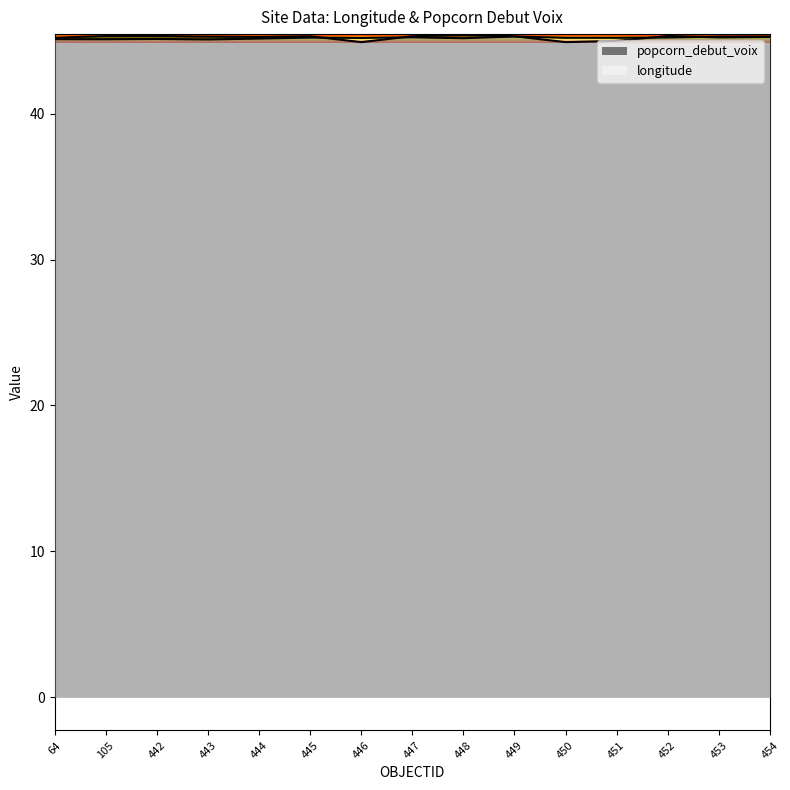

Reading left to right, list all the values displayed in this chart.

64=45.1	105=45.1	442=45.1	443=45.1	444=45.1	445=45.2	446=45.2	447=45.2	448=45.2	449=45.3	450=45.2	451=45.2	452=45.2	453=45.3	454=45.3